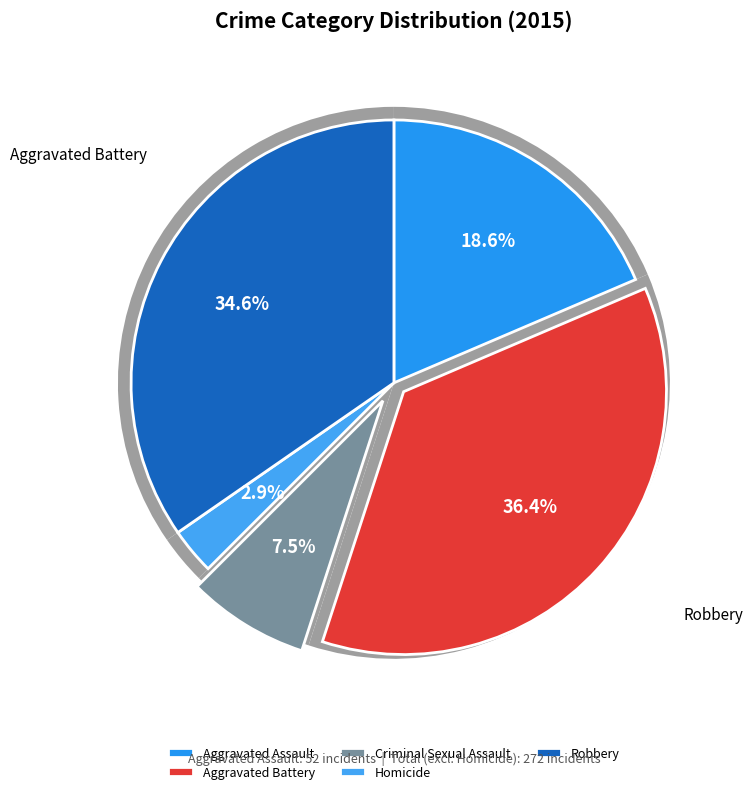

Which category has the smallest portion of the pie?

Homicide